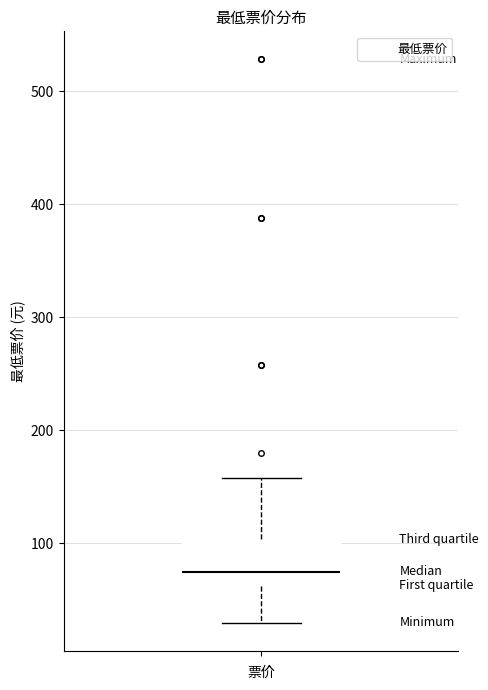

Transcribe this box plot: give where the median line is, the range the box spans, and where the two whiskers end, as read against the y-axis. The values are not printed on the chart, so give them approximately, as read against the axis.

median 80, box 60 to 100, whiskers 30 to 160